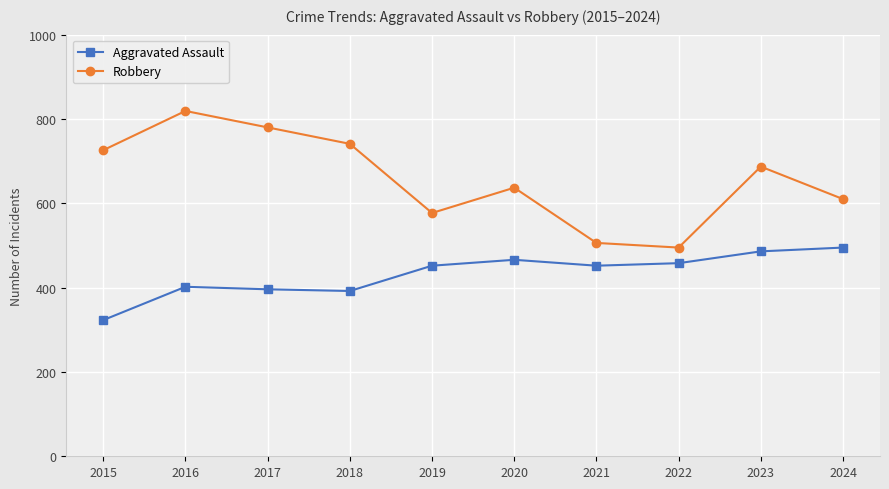

Which series has the largest total across all categories?

Robbery